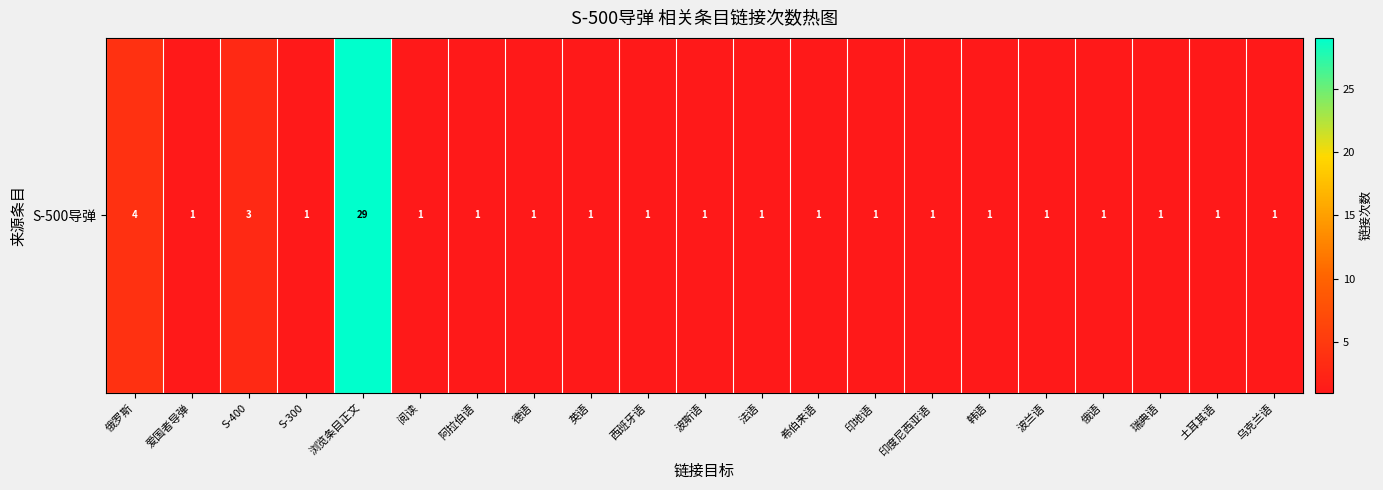

The chart shows a value of 1 at 土耳其语. True or false?

True